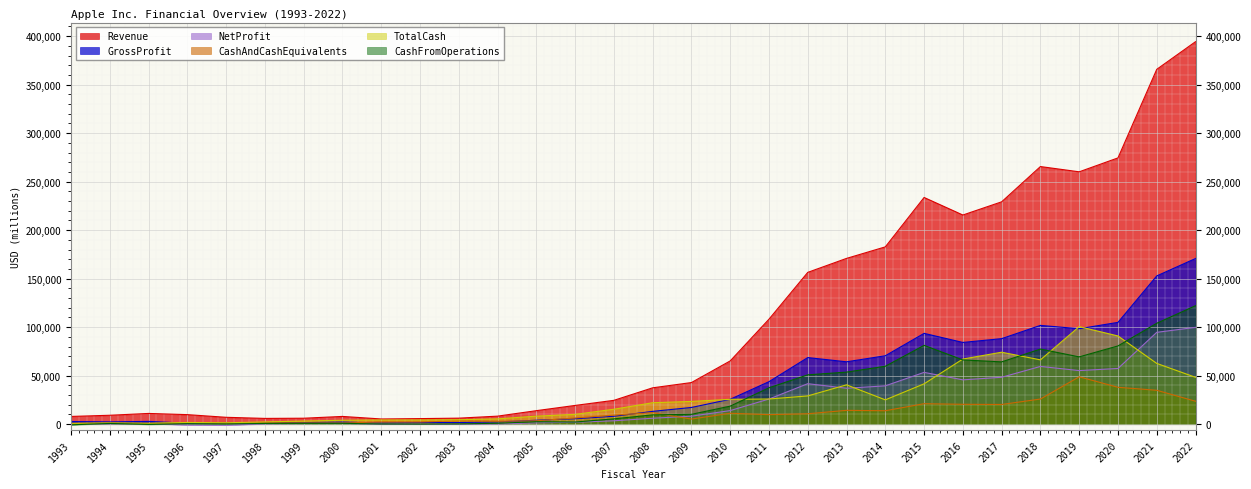

True or false: TotalCash and Revenue intersect in this chart.

False